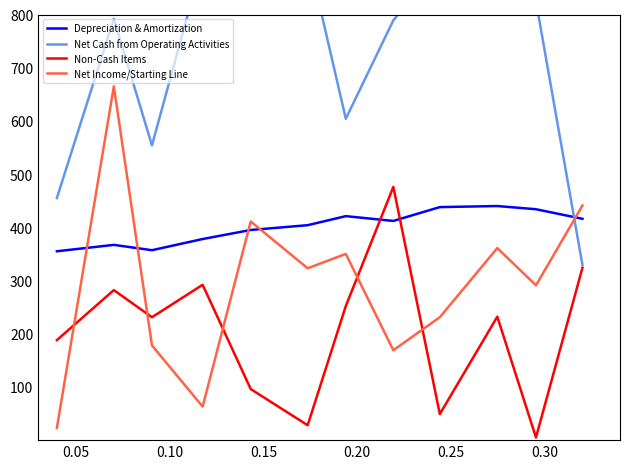

Count the number of data series in this chart.

4